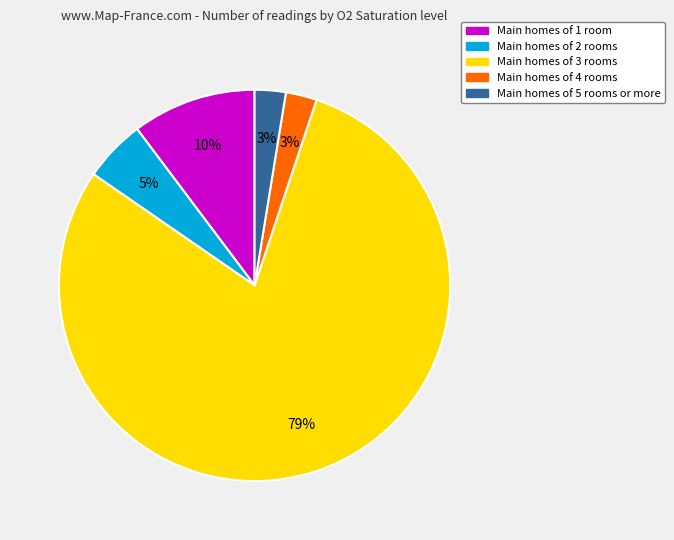

To the nearest percent, what is the average slice percentage?

20%